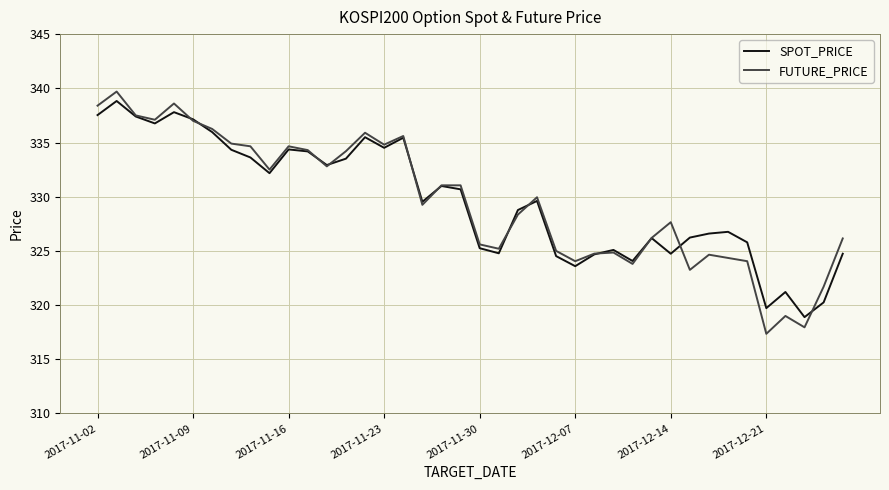

Which series has the largest range (max minus min)?

FUTURE_PRICE